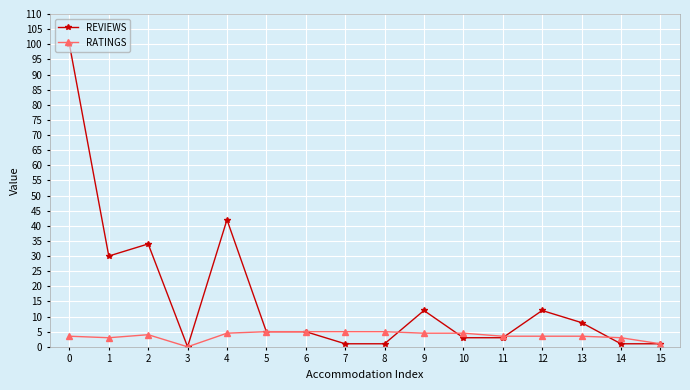

Does the chart have visible grid lines?

Yes